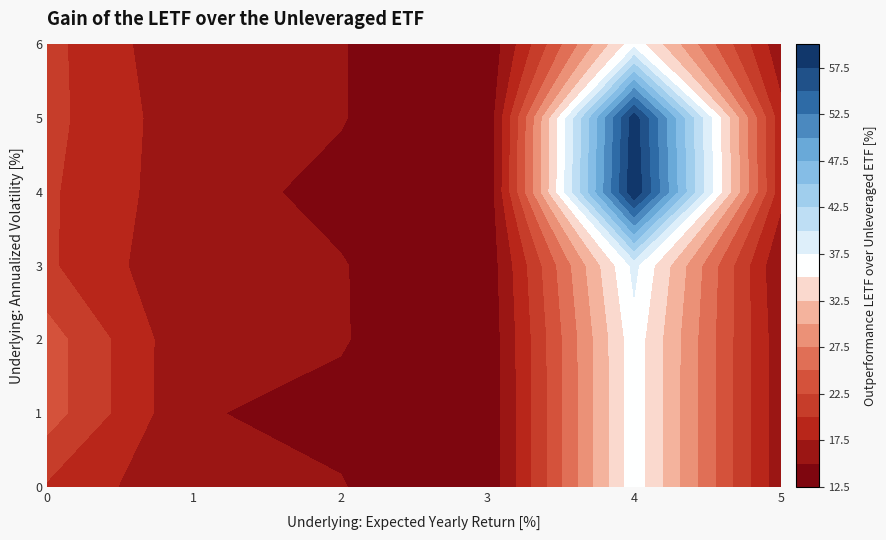

At which label does 3 reach its peak?

4